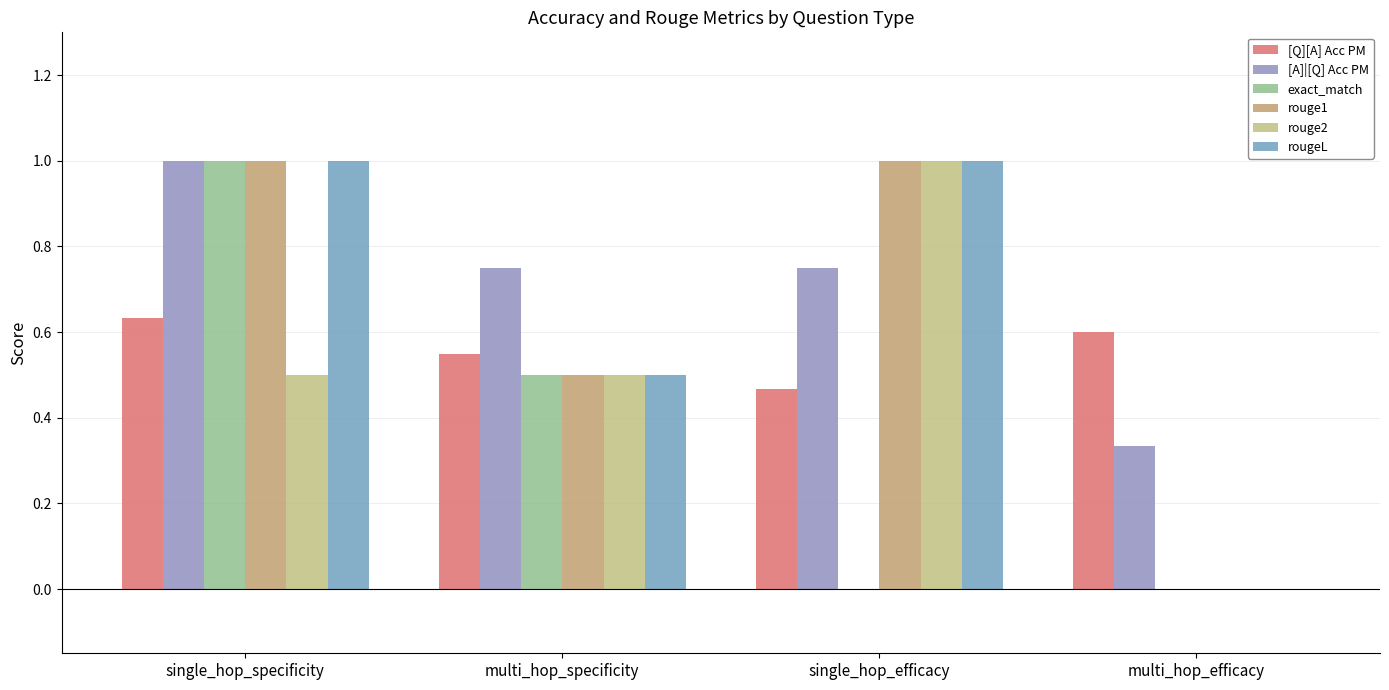

Which series has the largest range (max minus min)?

exact_match